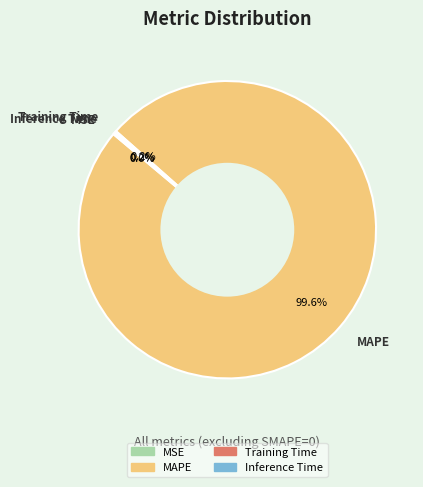

True or false: Training Time accounts for 1% of the total.

False